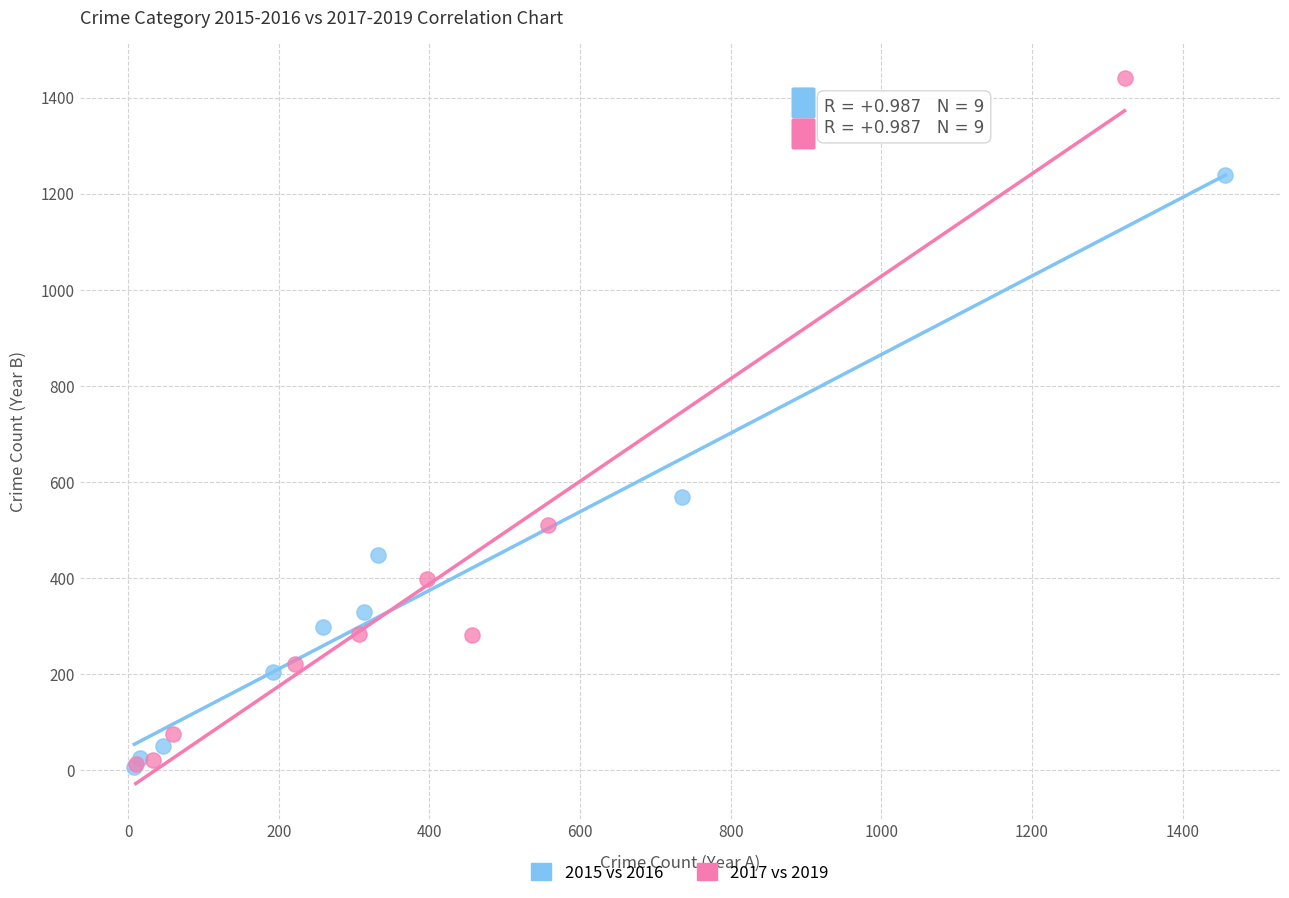

Which series has the widest spread of Y values?

2017 vs 2019